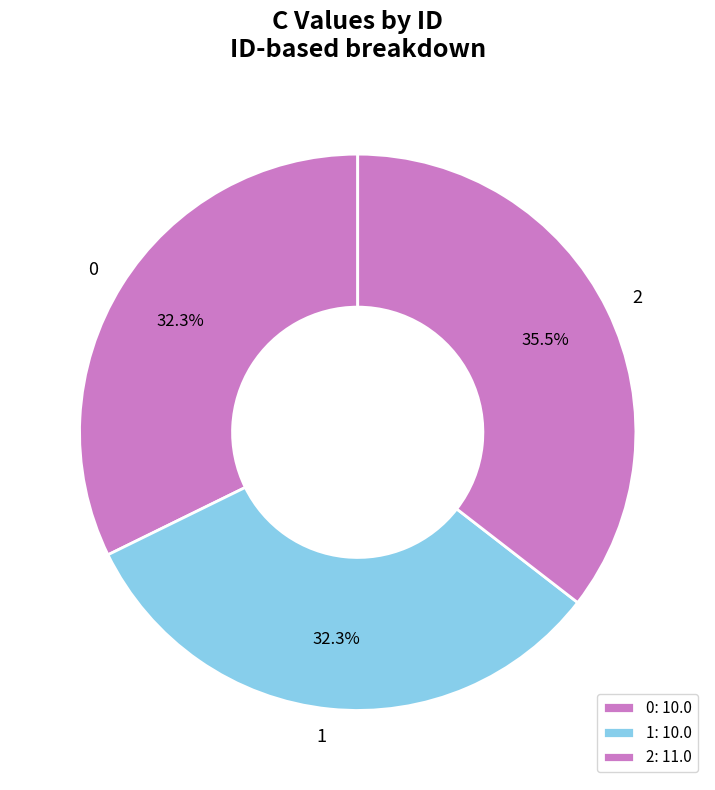

Is the sum of 0 and 2 greater than half?

Yes